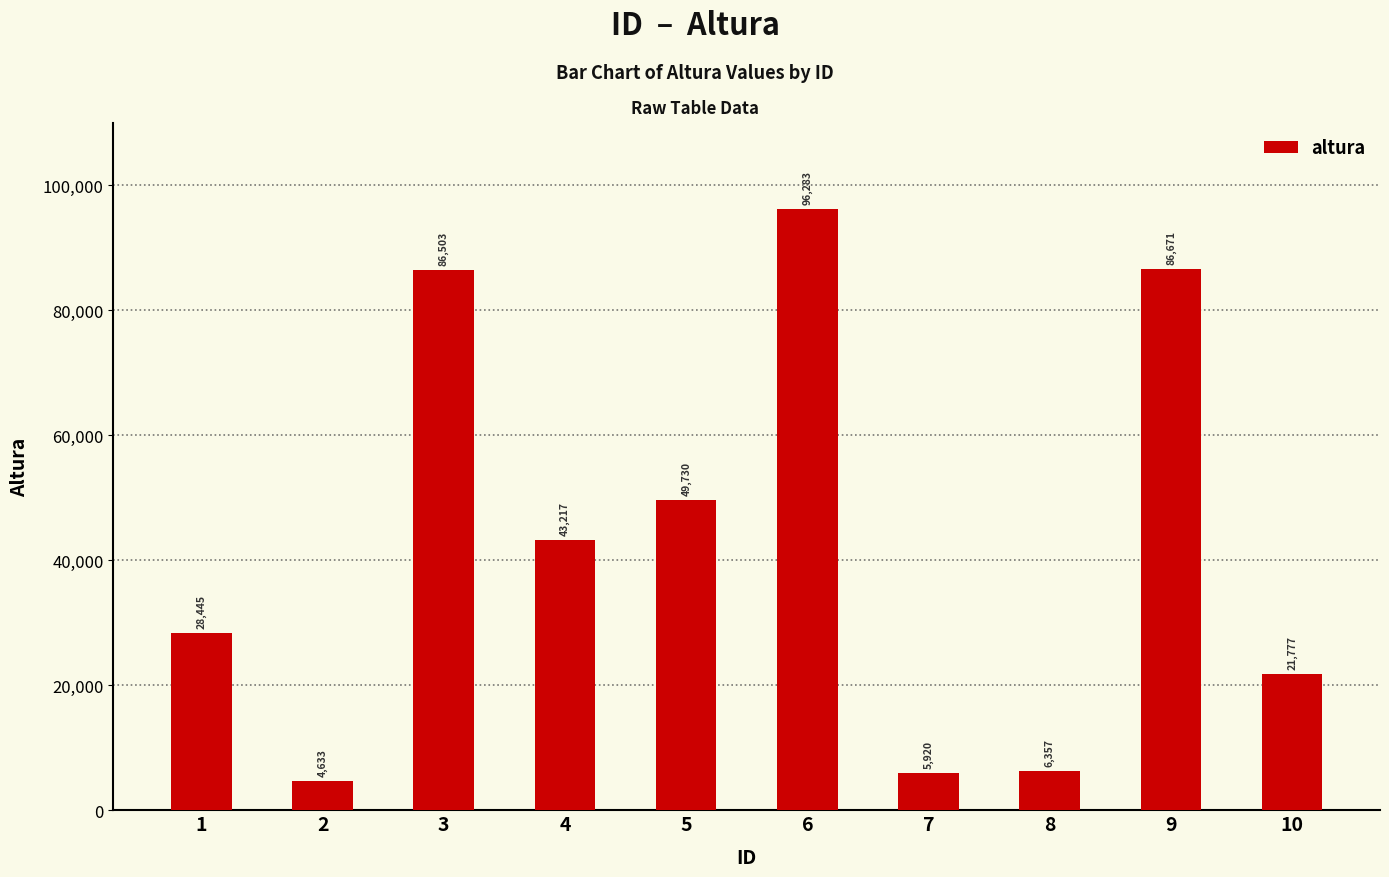

Does the chart contain any negative values?

No